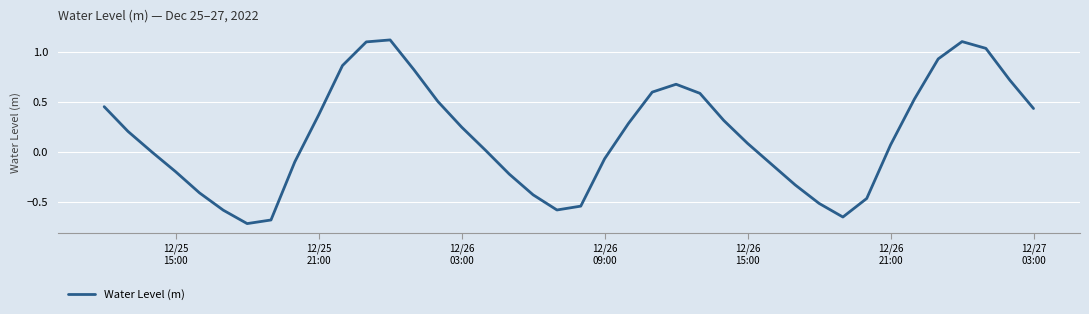

What is the difference between the maximum and minimum values?

1.8